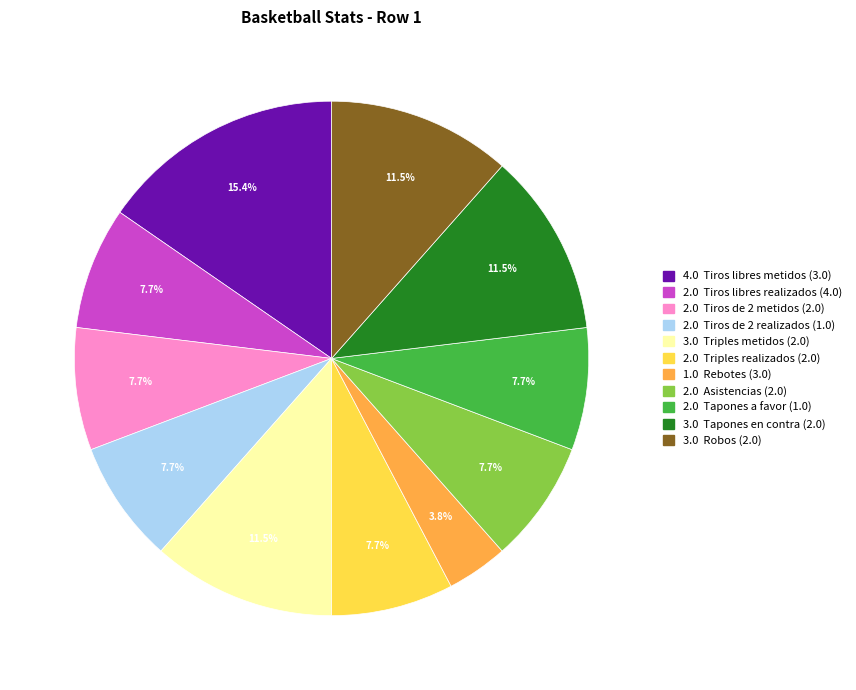

Does any single category account for the majority?

No